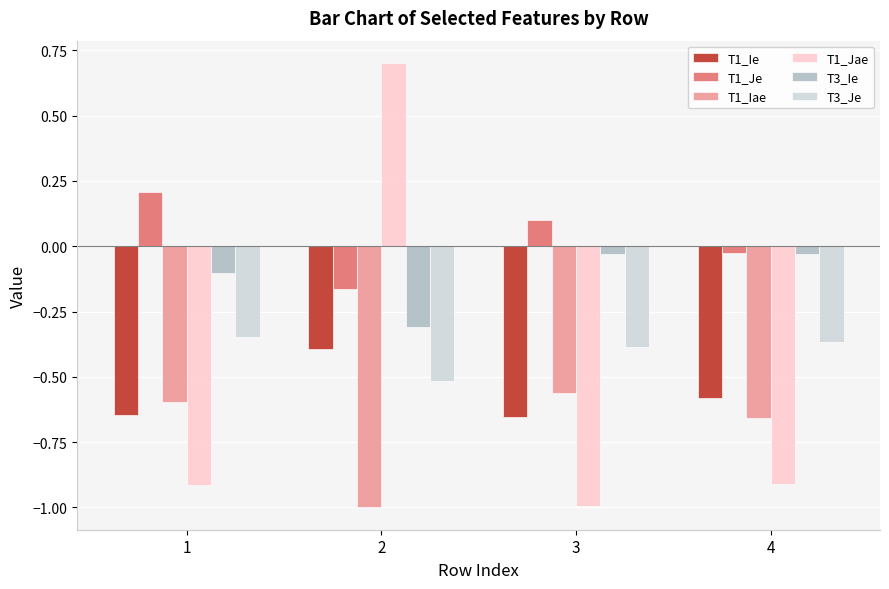

How many bars are there in each group?

6